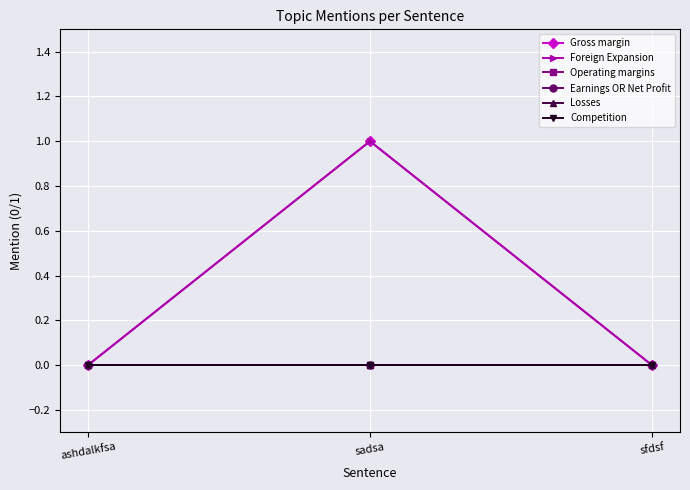

Does the chart have visible grid lines?

Yes